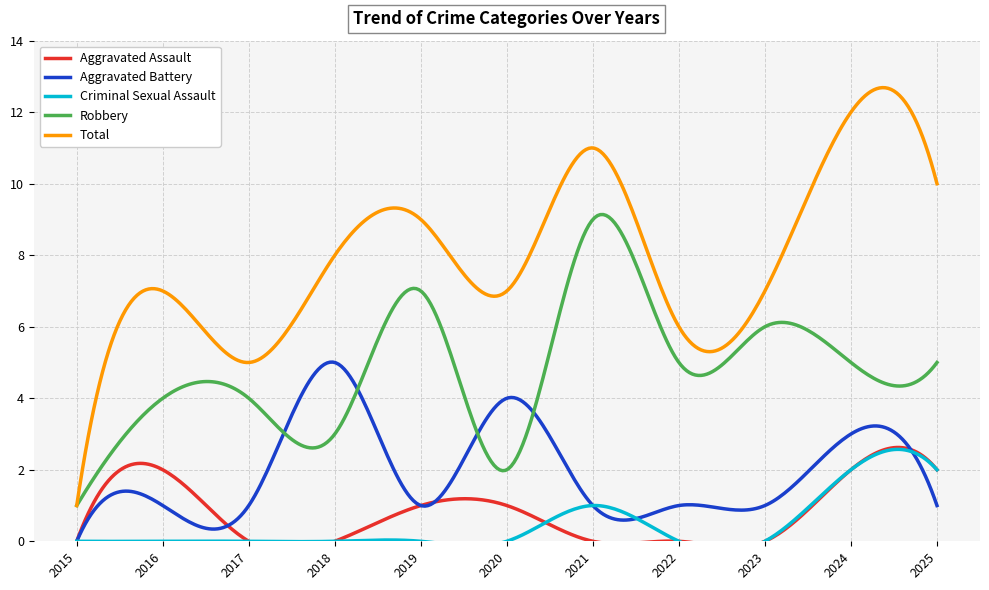

True or false: Aggravated Assault and Total intersect in this chart.

False